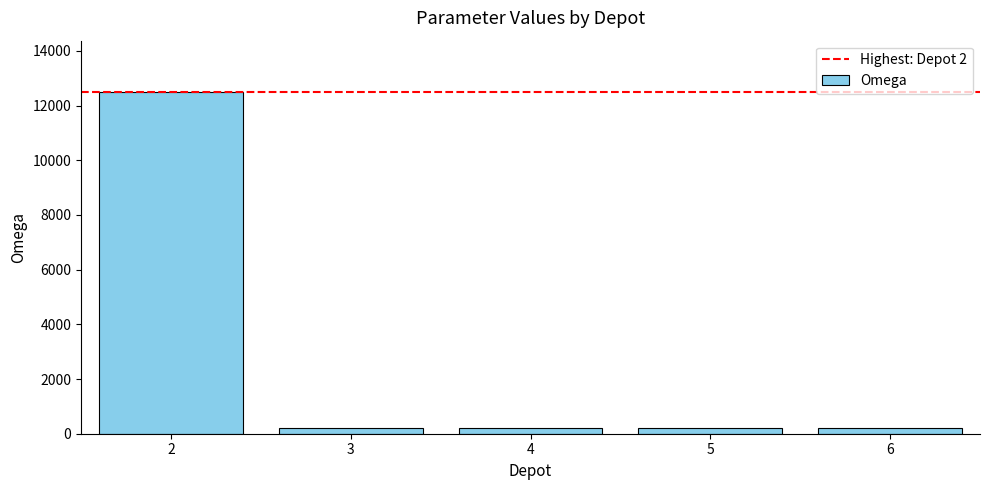

What is the greatest value displayed?

12500